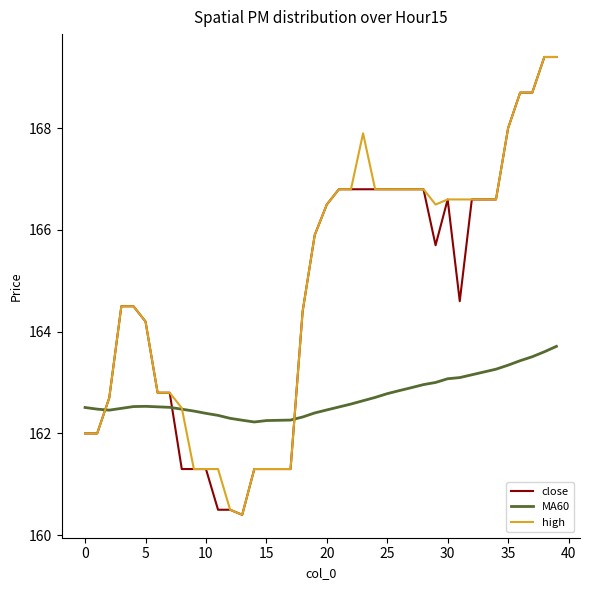

Which series ends up on top after the final intersection of high and MA60?

high